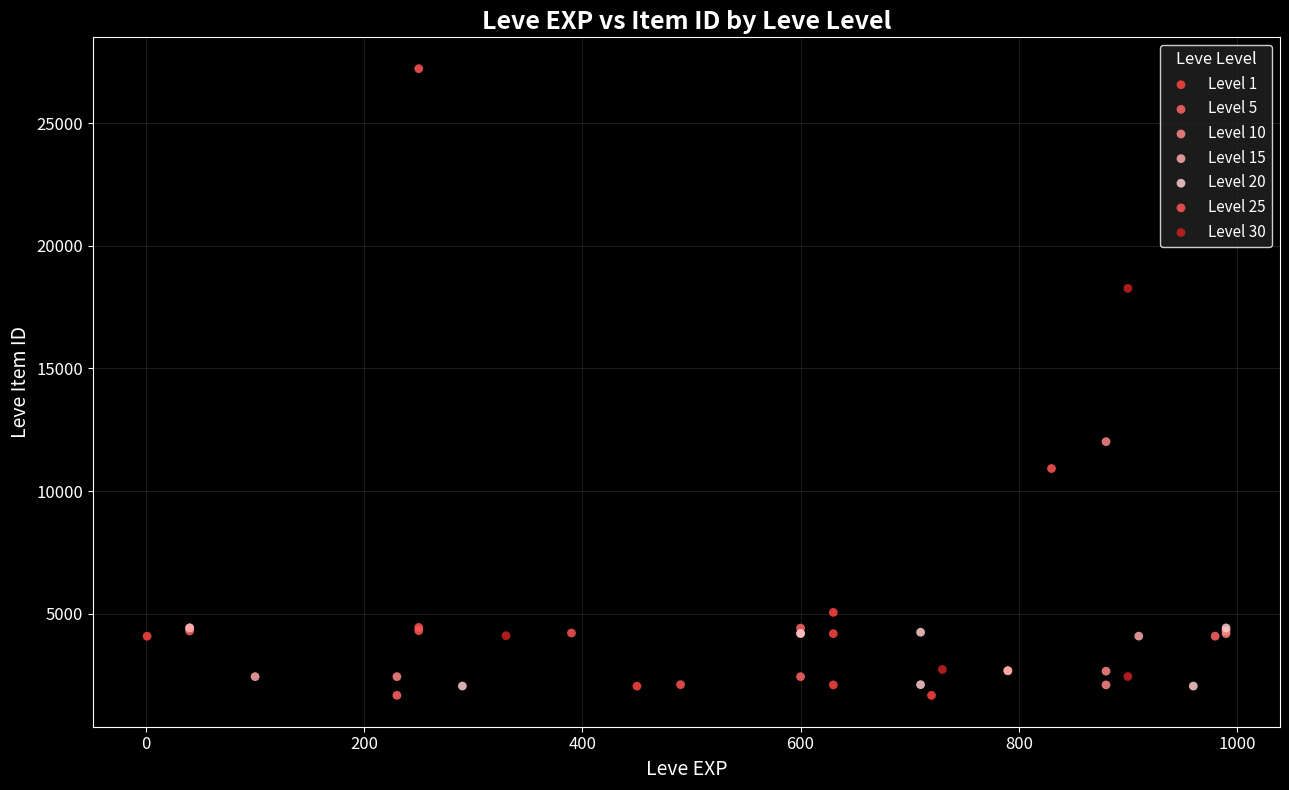

Which series has the largest Y range (max minus min)?

Level 25